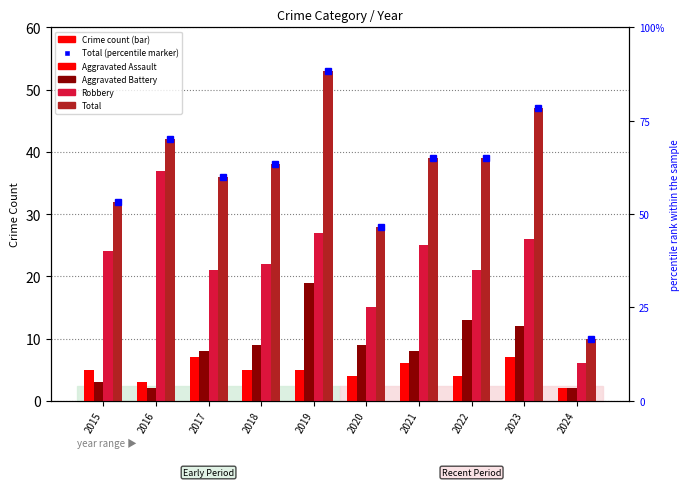

How many Aggravated Assault values are between 4 and 6?

6